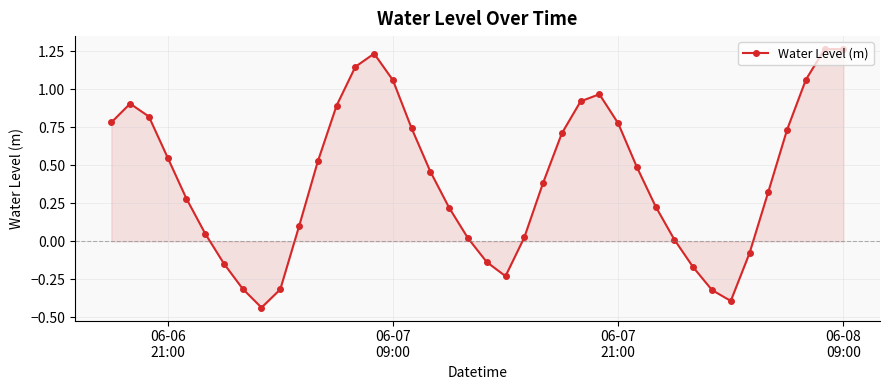

What is the difference between the maximum and minimum values?

1.7